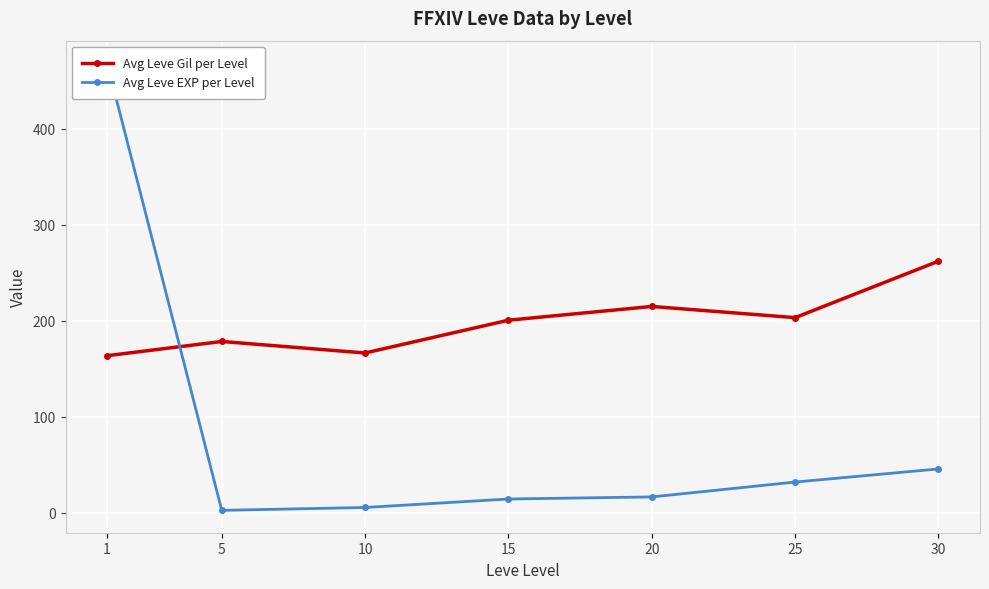

At how many categories does at least one series exceed 26?

7